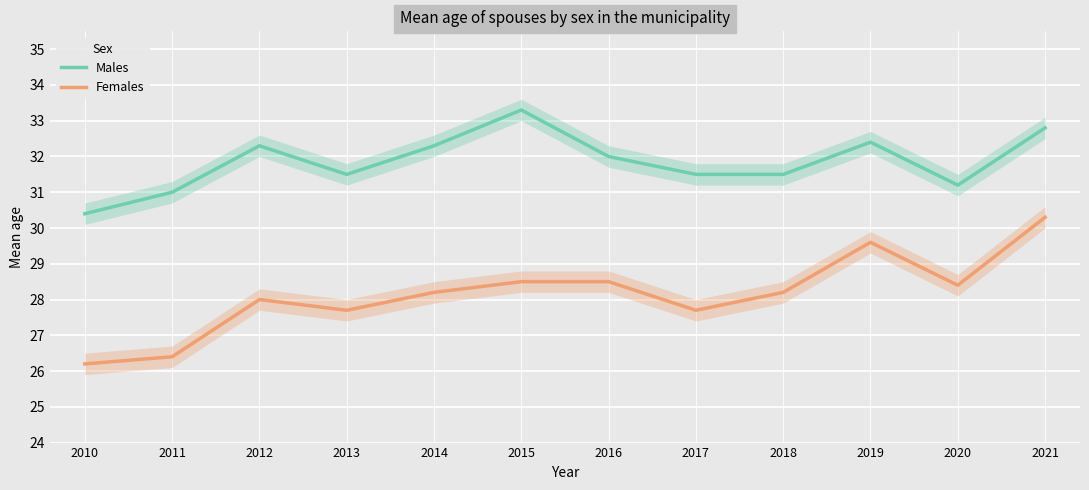

What is the smallest value displayed?

26.2